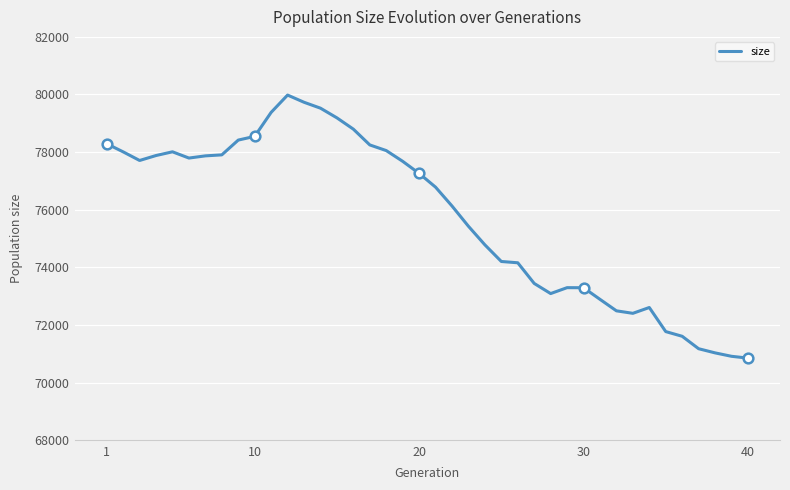

What is the lowest value of the size series?

70847